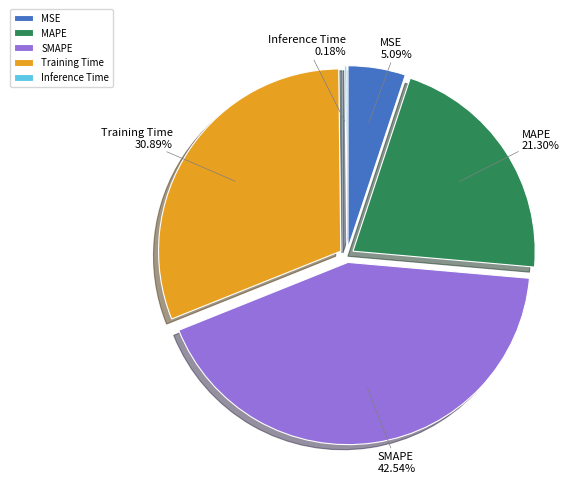

Which category has the smallest portion of the pie?

Inference Time